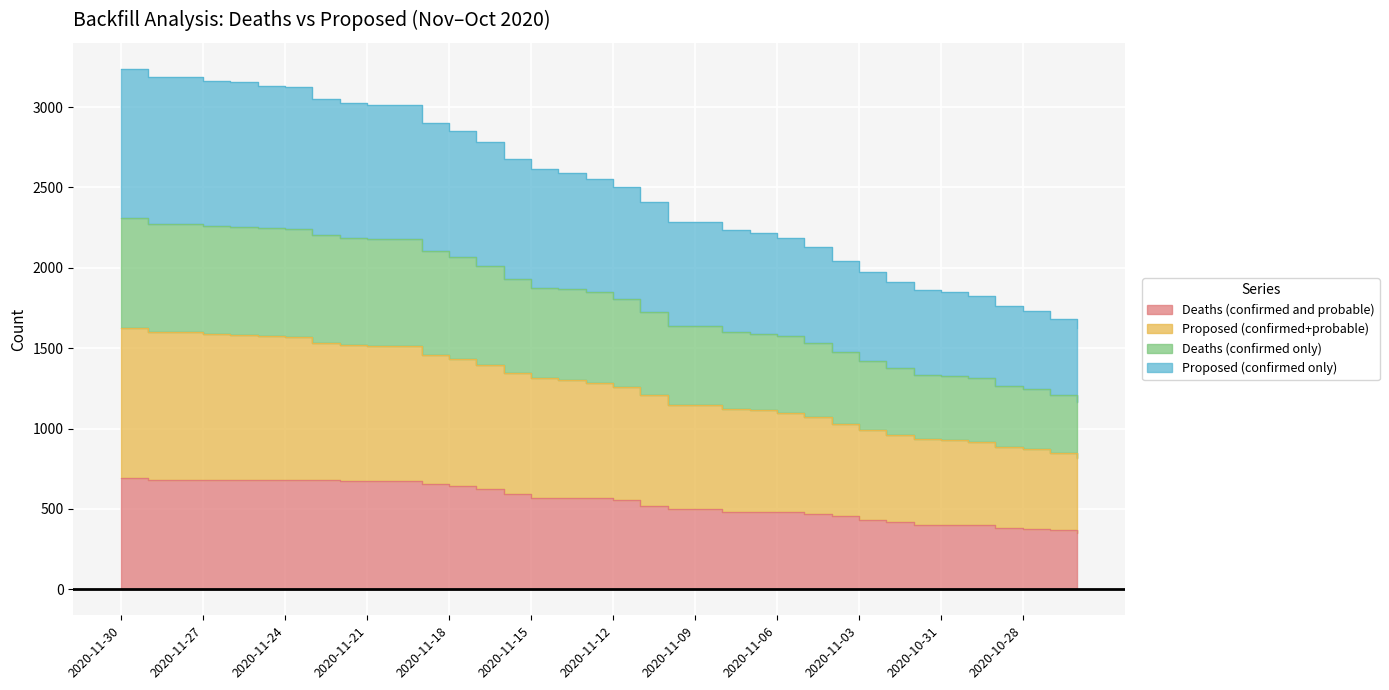

What is the lowest value of the Deaths (confirmed only) series?

1164